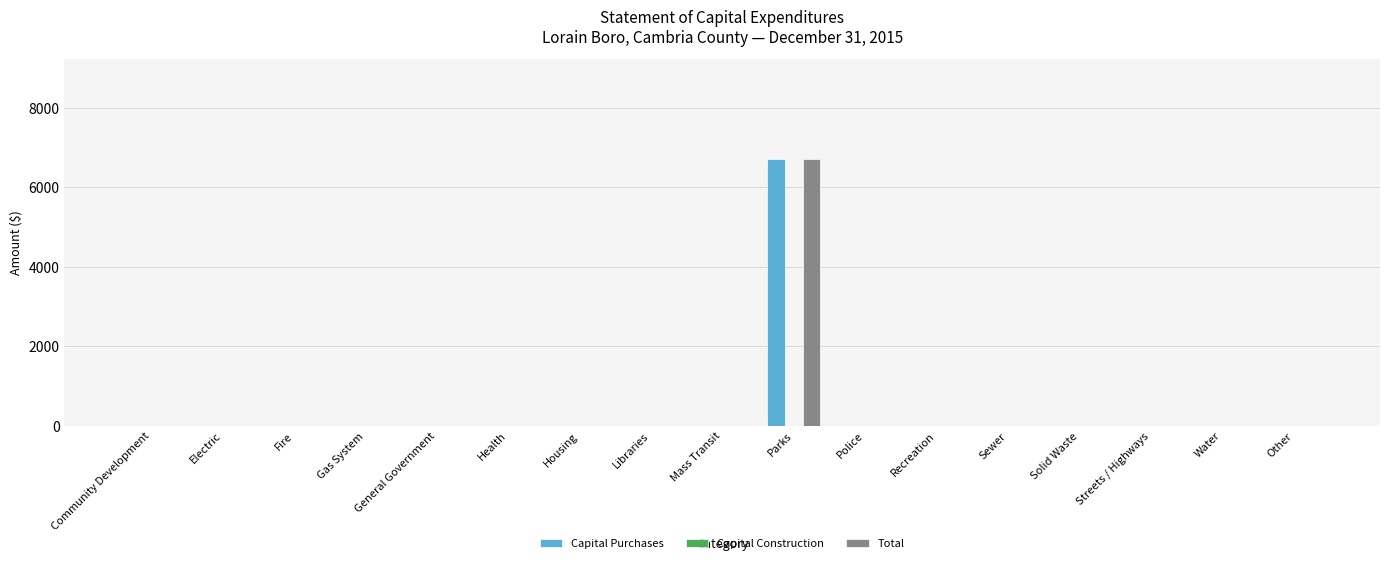

What is the maximum value shown in the chart?

6714